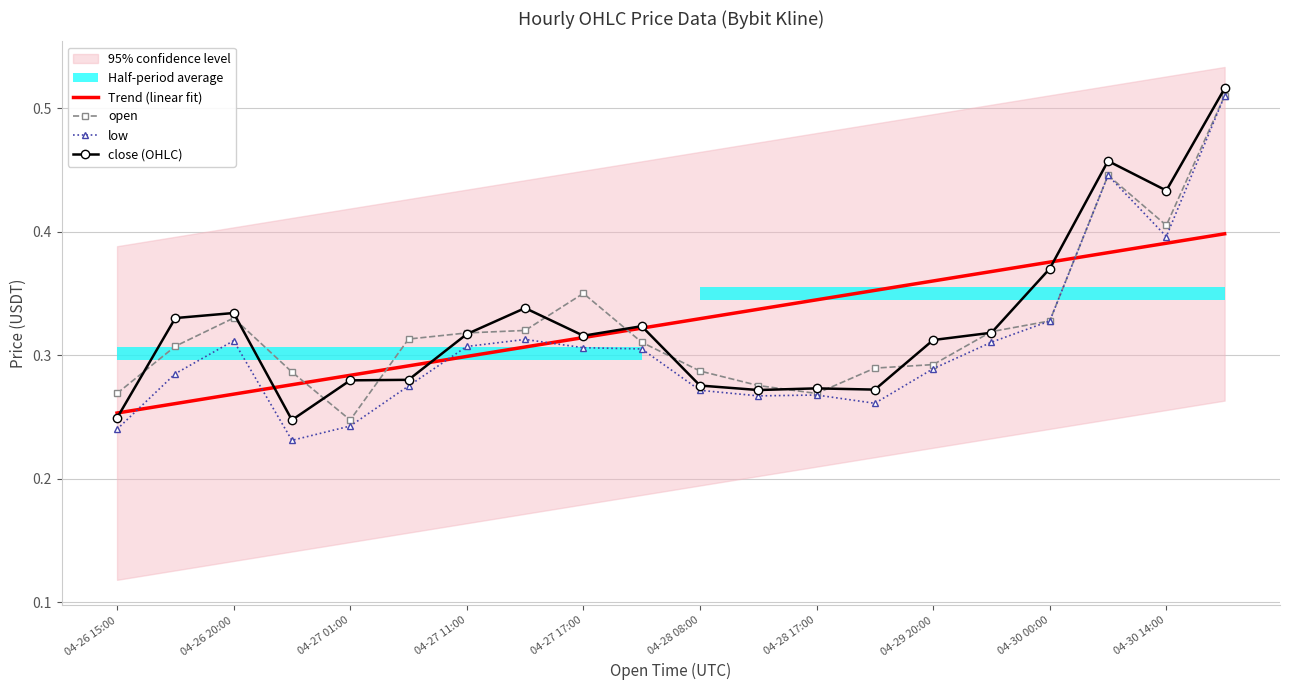

True or false: open and Trend (linear fit) cross at least once.

True